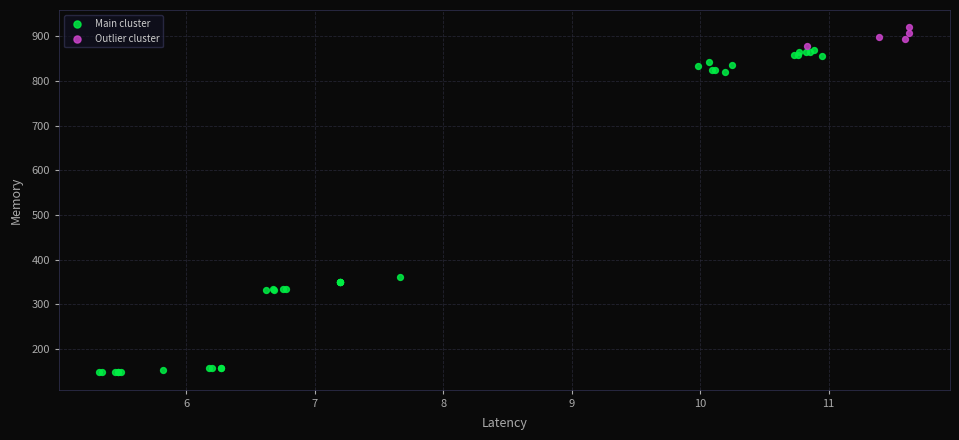

Which series has the largest Y range (max minus min)?

Main cluster